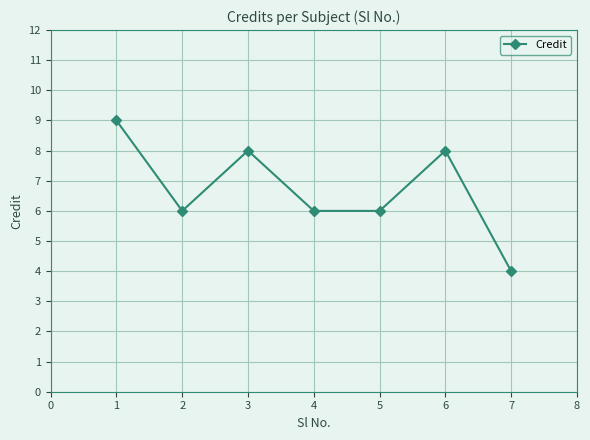

The chart shows a value of 9 at 4. True or false?

False